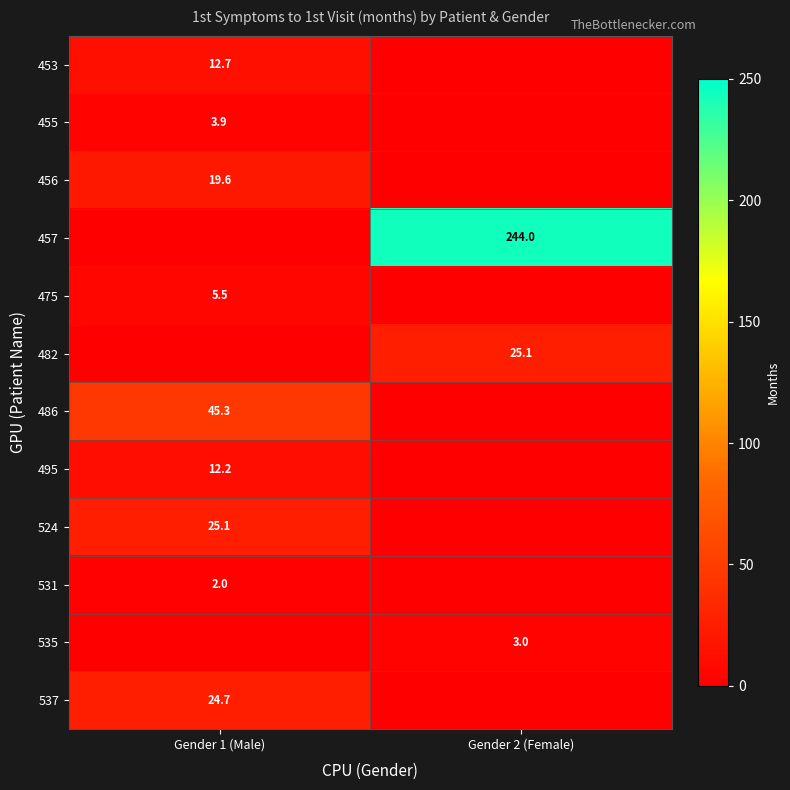

Is it true that 495 equals 12.2 at Gender 1 (Male)?

True